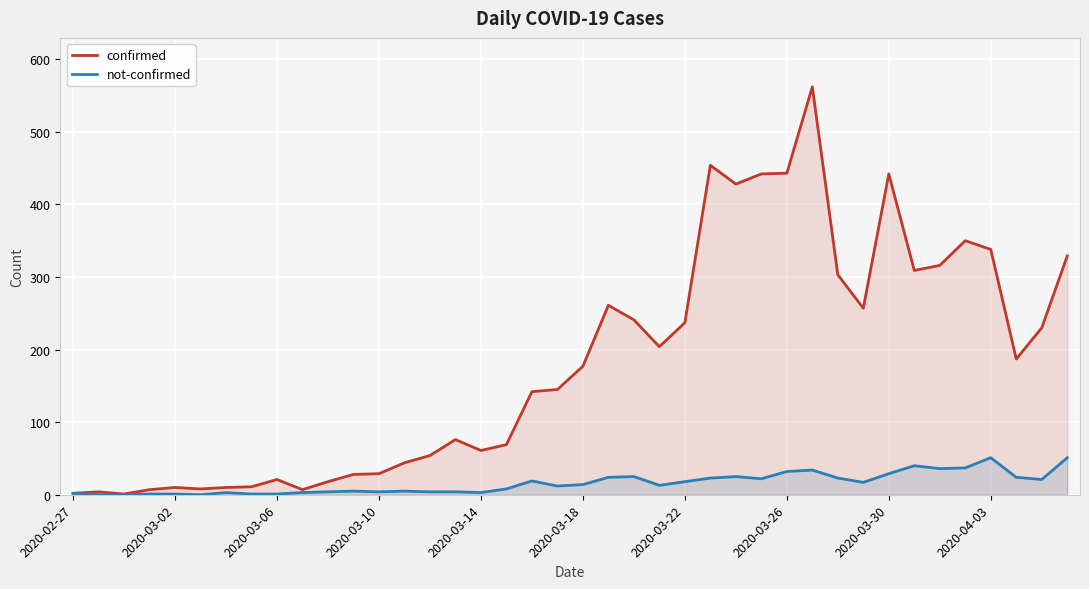

What are all the series names shown in the legend?

confirmed, not-confirmed